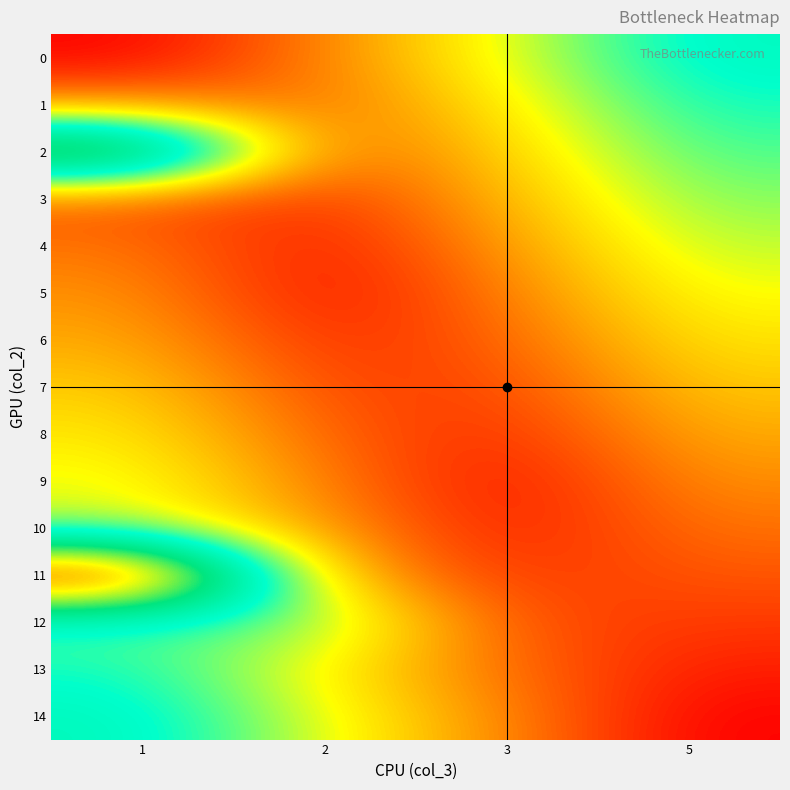

At 5, list the series in order from smallest to largest.

14, 13, 12, 11, 10, 9, 8, 7, 6, 5, 4, 3, 2, 1, 0